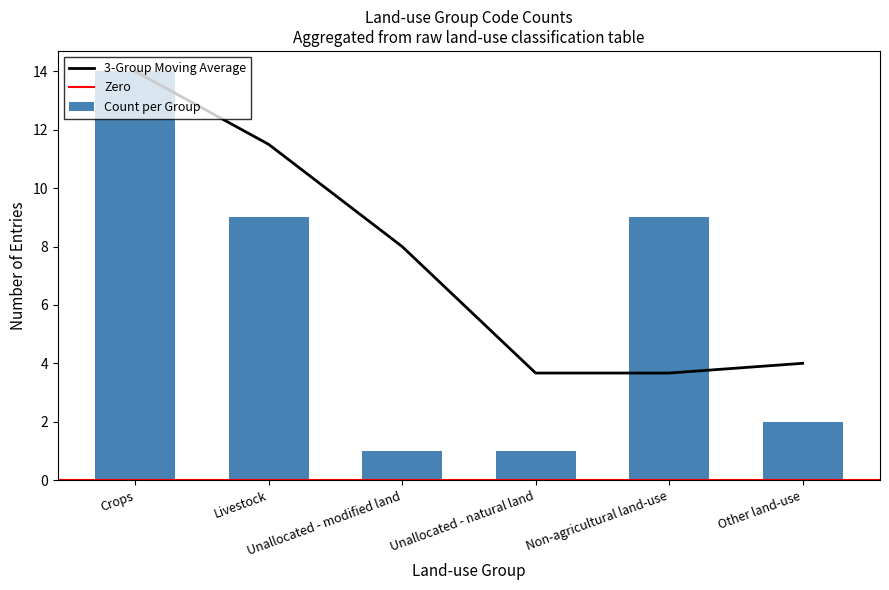

What is the label of the 4th bar from the left?

Unallocated - natural land